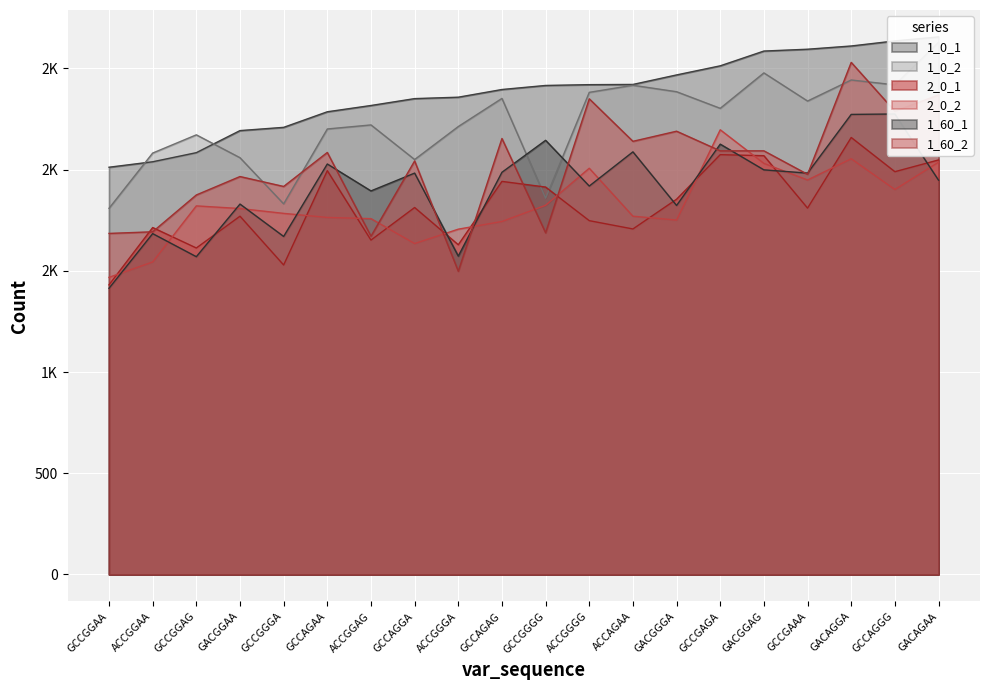

Which label corresponds to the largest value in the chart?

GACAGAA